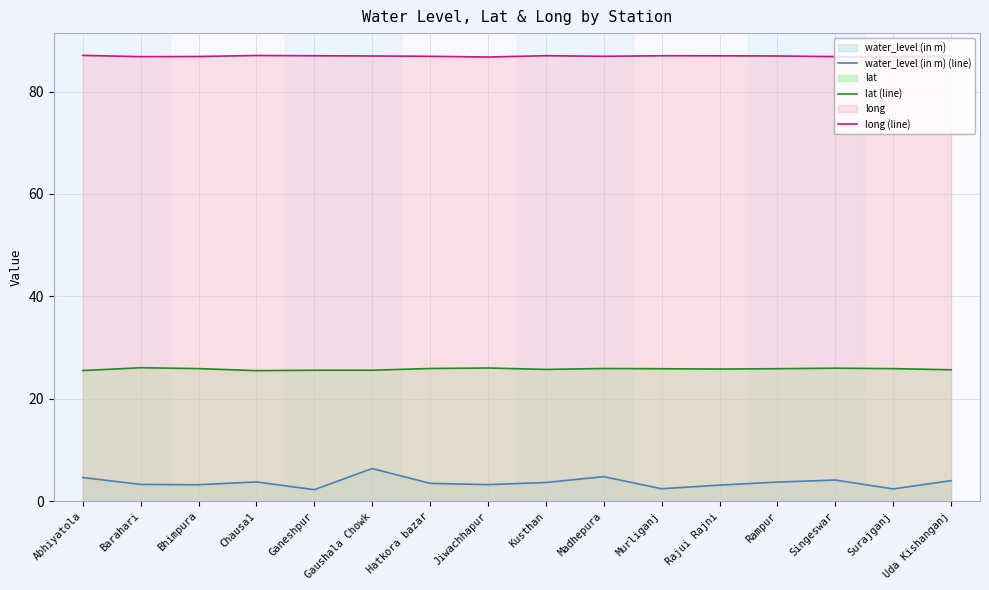

Between Kusthan and Rajui Rajni, which series saw the biggest shift?

water_level (in m) (line)